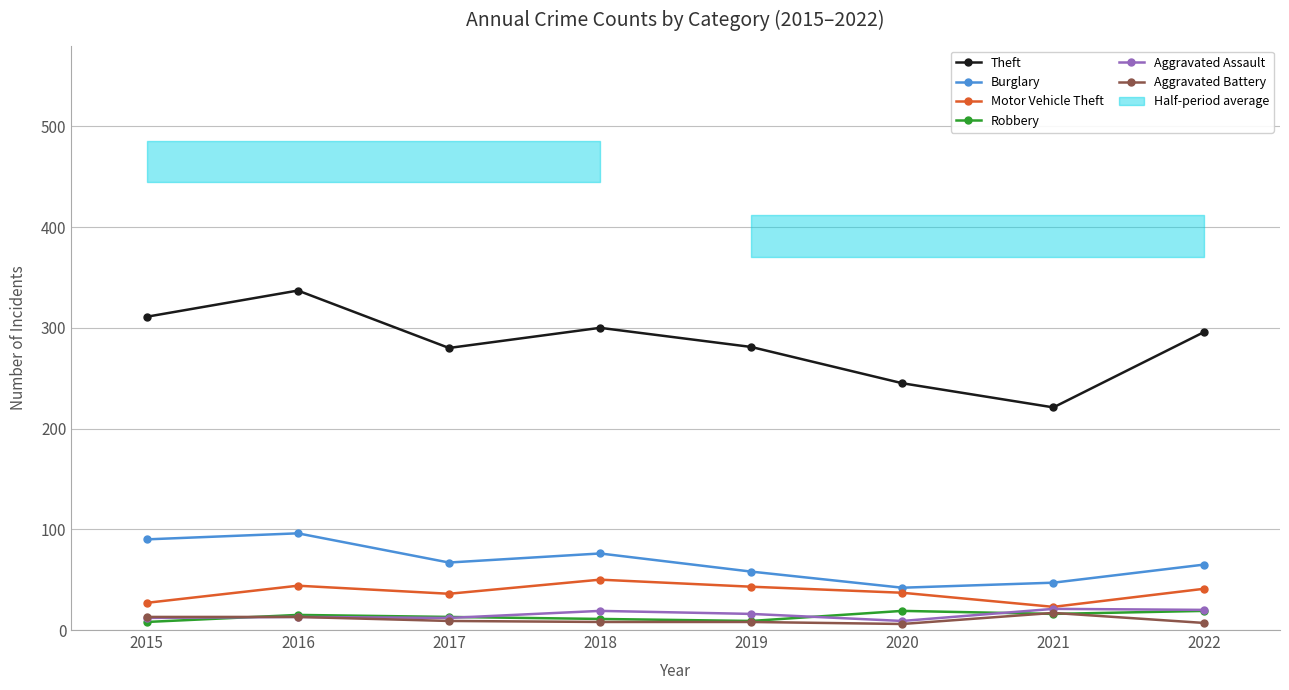

Reading left to right, transcribe all the data shown in this chart.

Theft: 2015=311	2016=337	2017=280	2018=300	2019=281	2020=245	2021=221	2022=296
Burglary: 2015=90	2016=96	2017=67	2018=76	2019=58	2020=42	2021=47	2022=65
Motor Vehicle Theft: 2015=27	2016=44	2017=36	2018=50	2019=43	2020=37	2021=23	2022=41
Robbery: 2015=8	2016=15	2017=13	2018=11	2019=9	2020=19	2021=16	2022=19
Aggravated Assault: 2015=12	2016=13	2017=12	2018=19	2019=16	2020=9	2021=21	2022=20
Aggravated Battery: 2015=13	2016=13	2017=9	2018=8	2019=8	2020=6	2021=17	2022=7